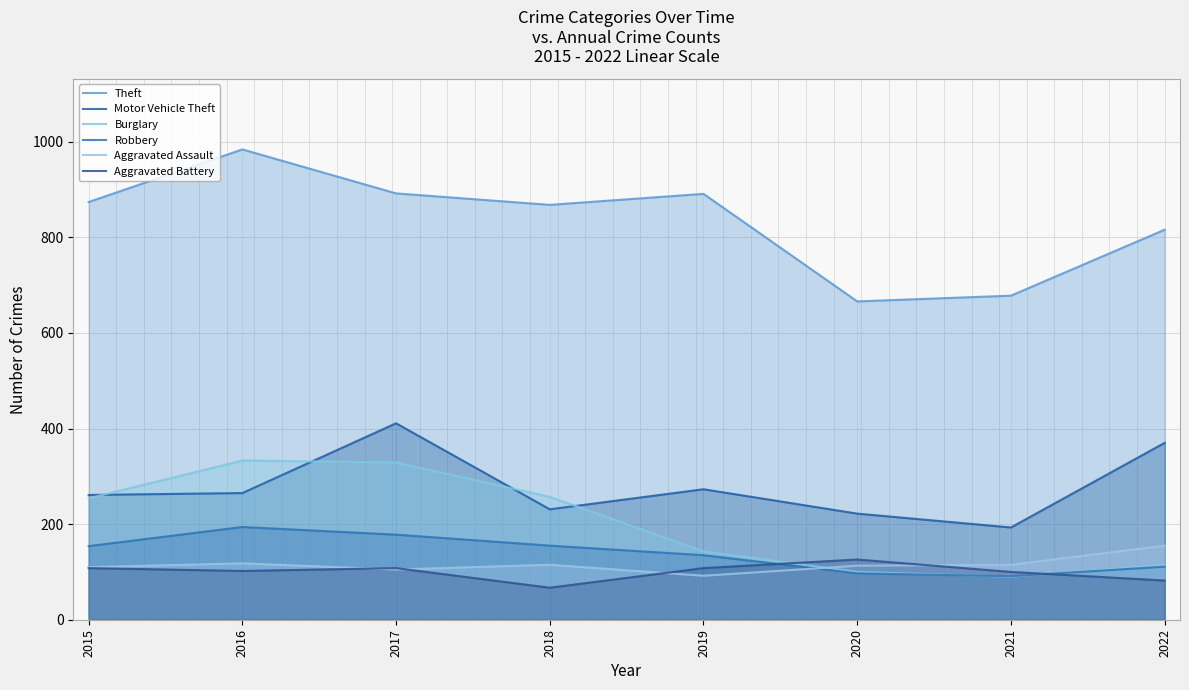

Does the chart have visible grid lines?

Yes